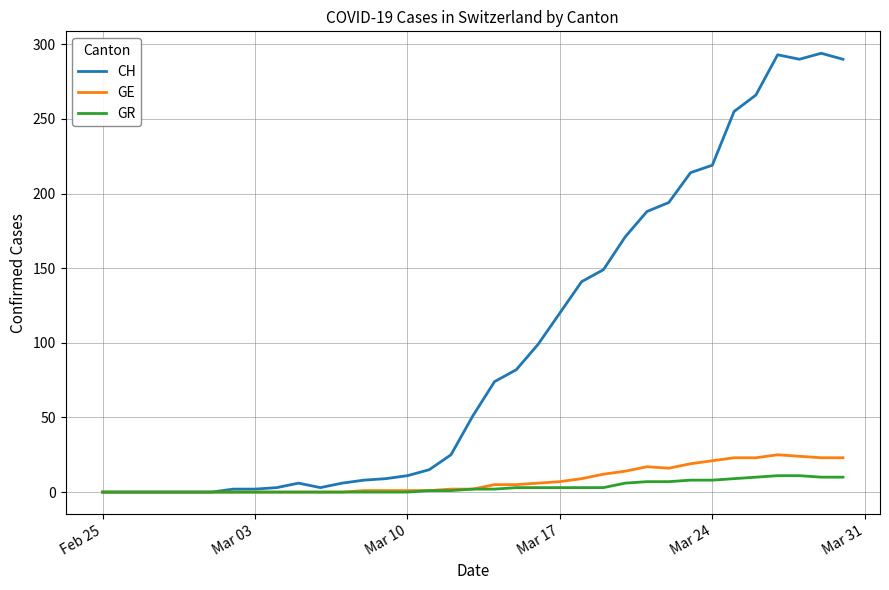

Which series has the largest range (max minus min)?

CH